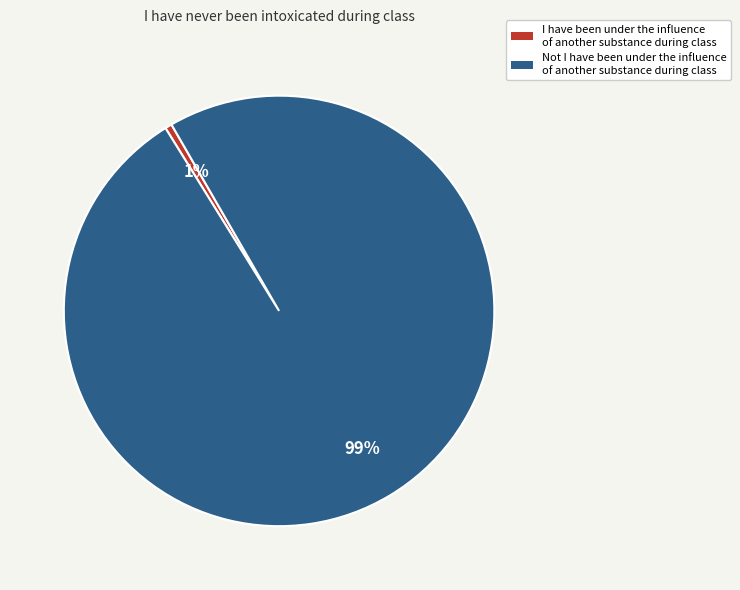

Rank the categories by value from highest to lowest.

Not I have been under the influence of another substance during class, I have been under the influence of another substance during class